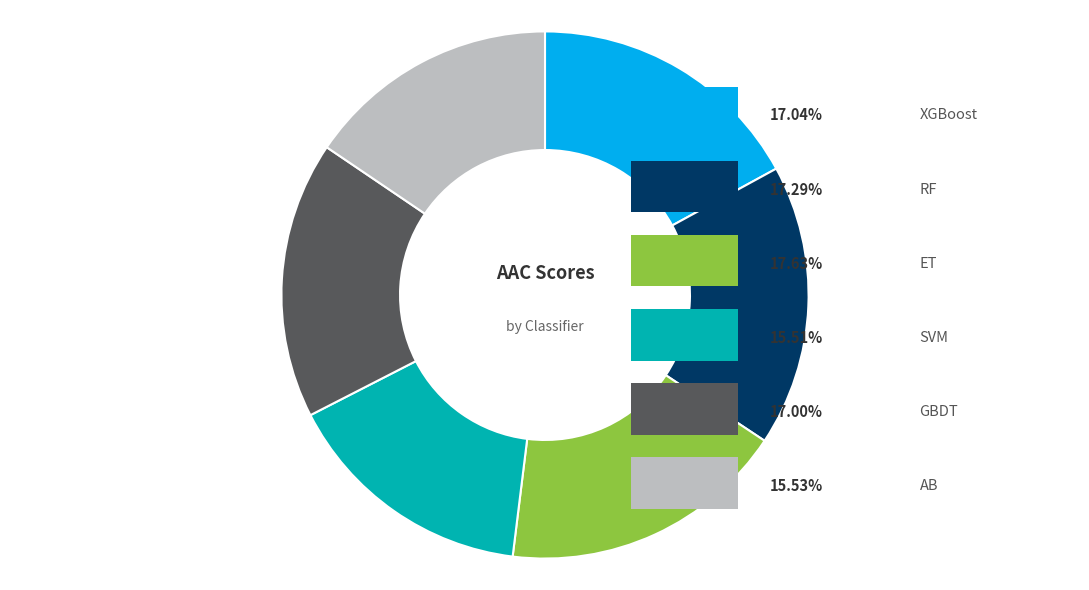

Does SVM account for over 50% of the chart?

No